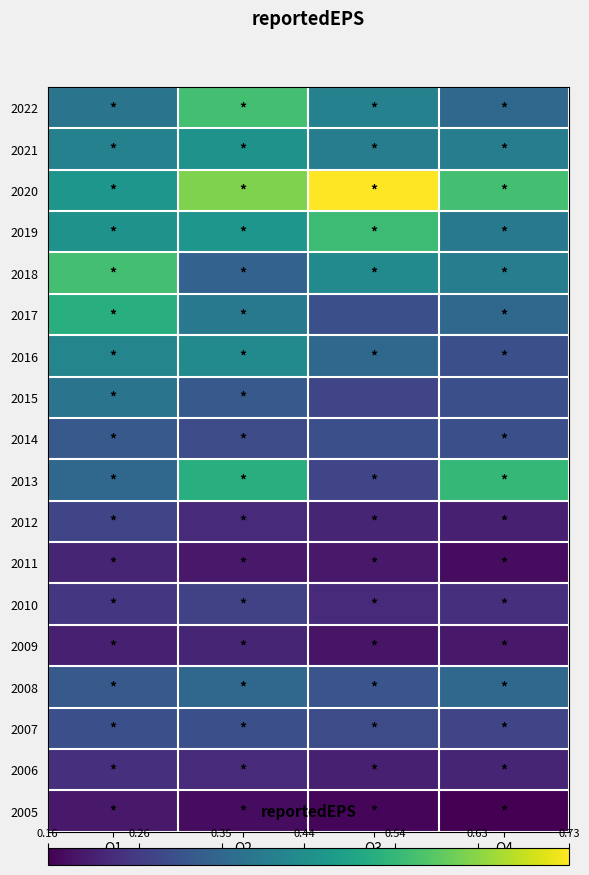

What is the spread (max minus min) of values at Q3?

0.6